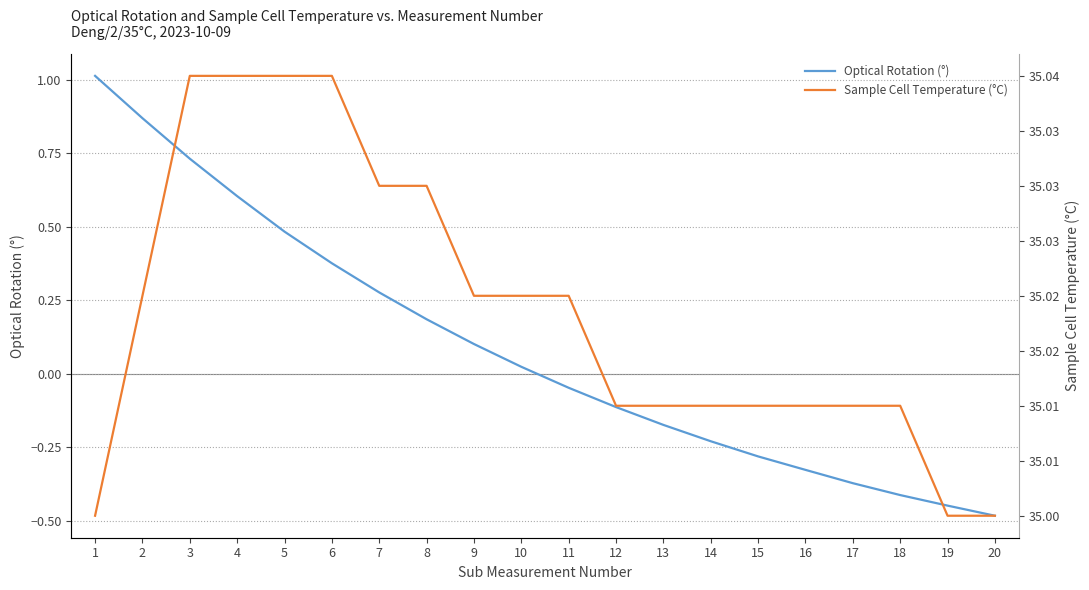

Reading left to right, what are all the values shown in this chart?

Optical Rotation (°): 1.0	0.9	0.7	0.6	0.5	0.4	0.3	0.2	0.1	0.0	-0.0	-0.1	-0.2	-0.2	-0.3	-0.3	-0.4	-0.4	-0.4	-0.5
Sample Cell Temperature (°C): 35.0	35.0	35.0	35.0	35.0	35.0	35.0	35.0	35.0	35.0	35.0	35.0	35.0	35.0	35.0	35.0	35.0	35.0	35.0	35.0